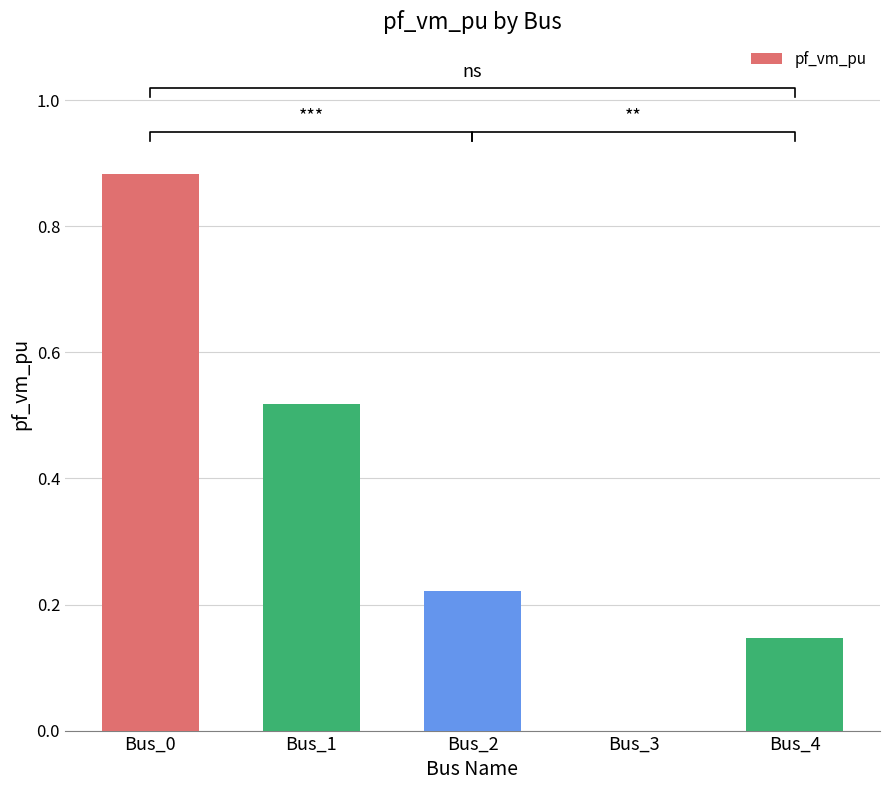

How many values are above zero?

4